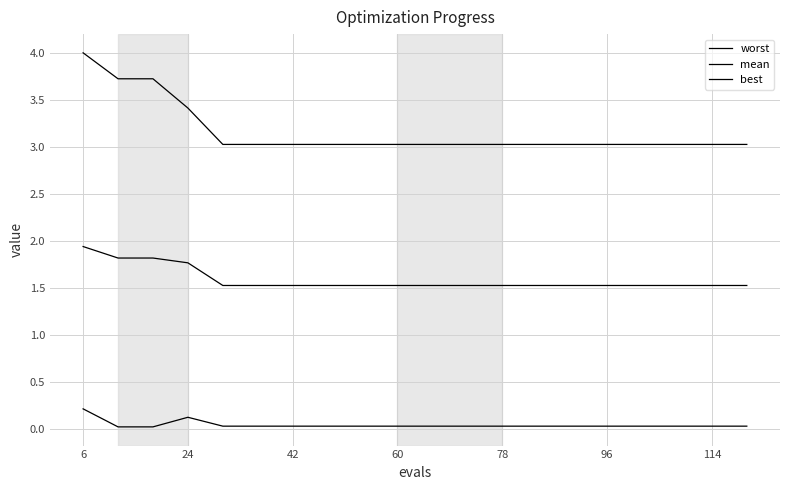

True or false: best and mean cross at least once.

False